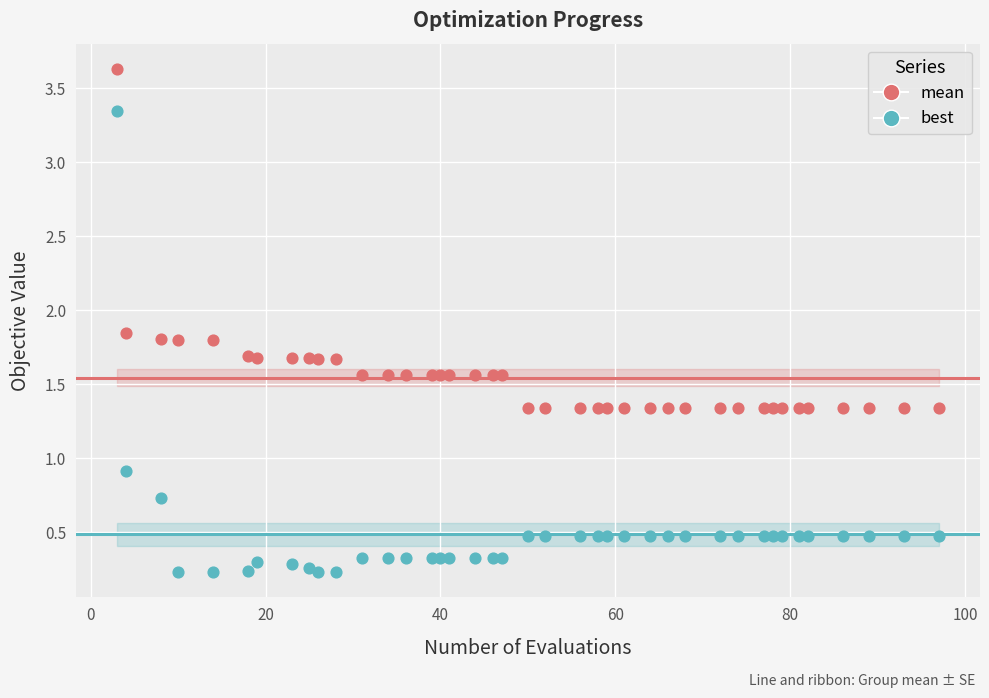

Across all series, what Y value is closest to 1?

0.9